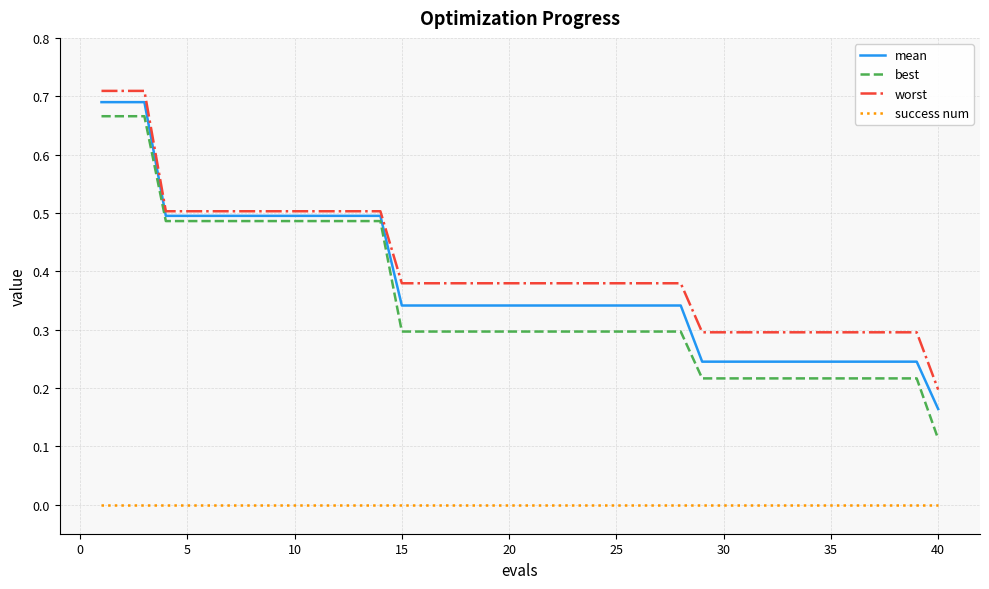

At how many categories does at least one series exceed 0?

40